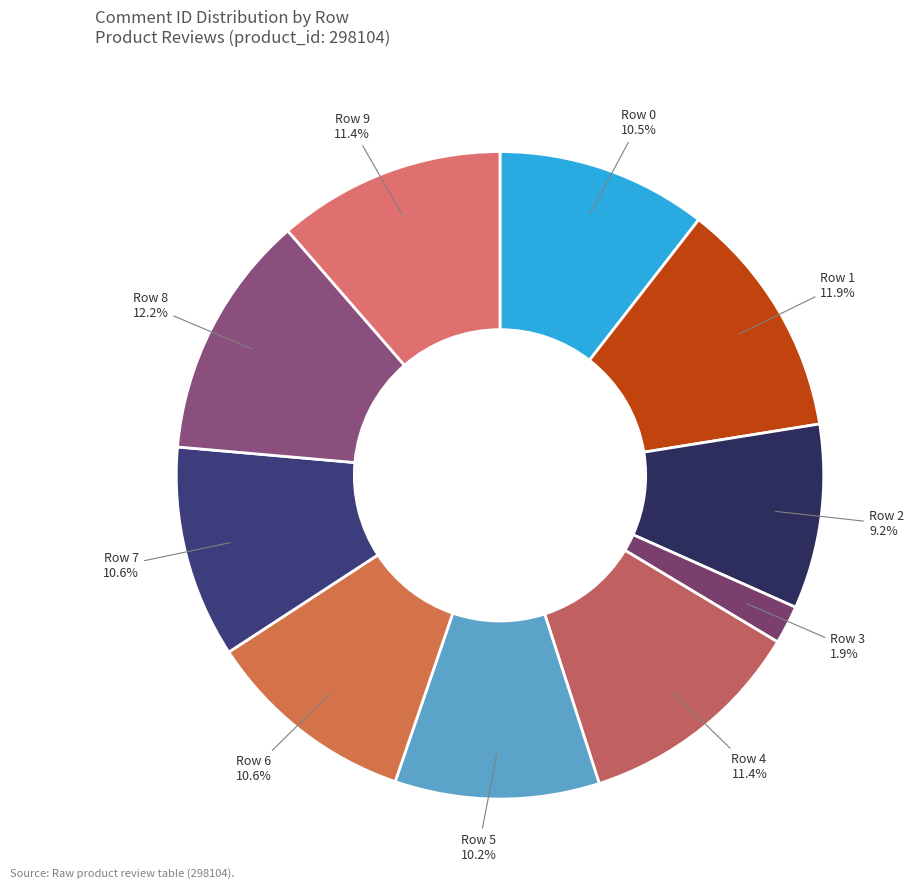

Is there any slice that represents more than half of the pie?

No